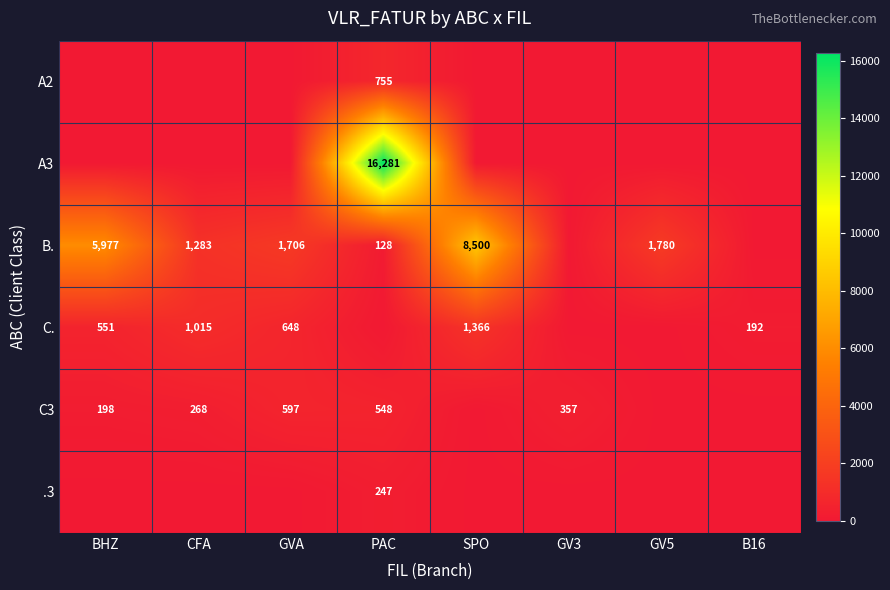

The value of .3 at PAC is 247. True or false?

True